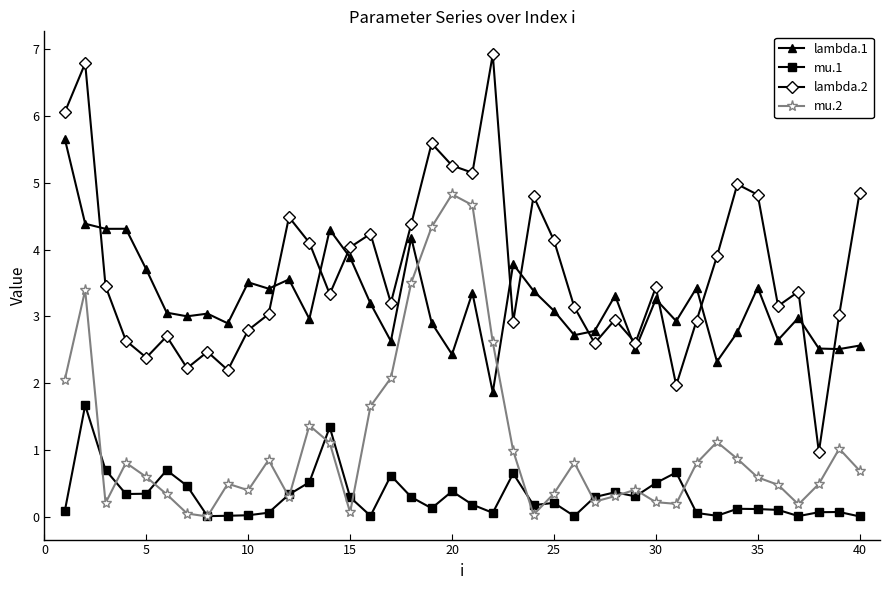

True or false: lambda.2 has more than 2 points higher than both neighbors.

True